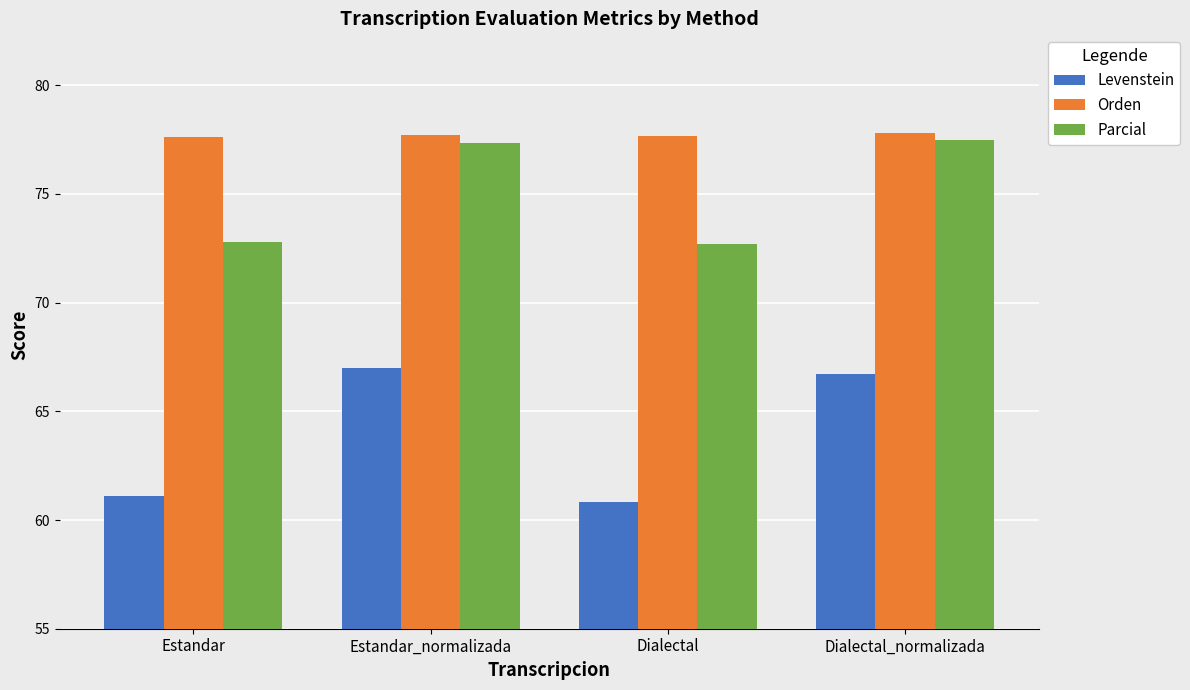

What is the smallest value displayed?

60.8